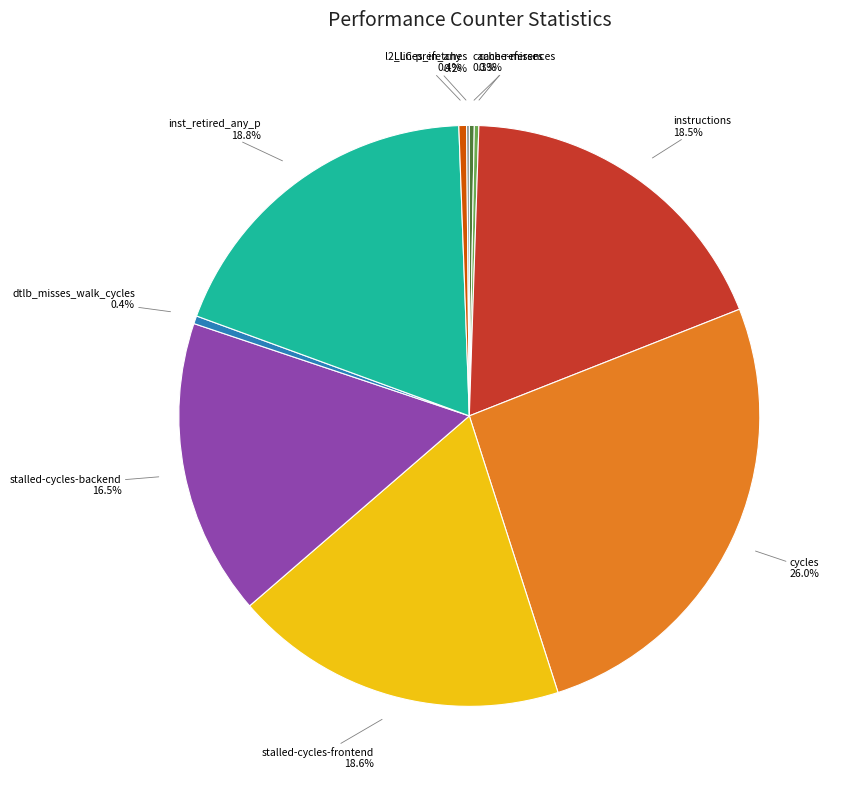

Does any single category account for the majority?

No